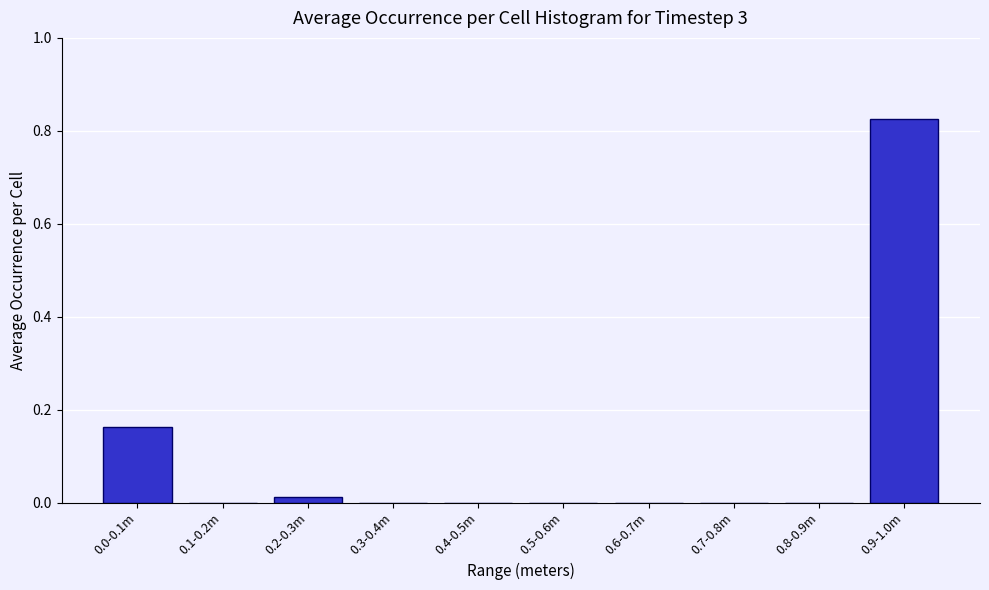

What is the sum of all values?

1.0